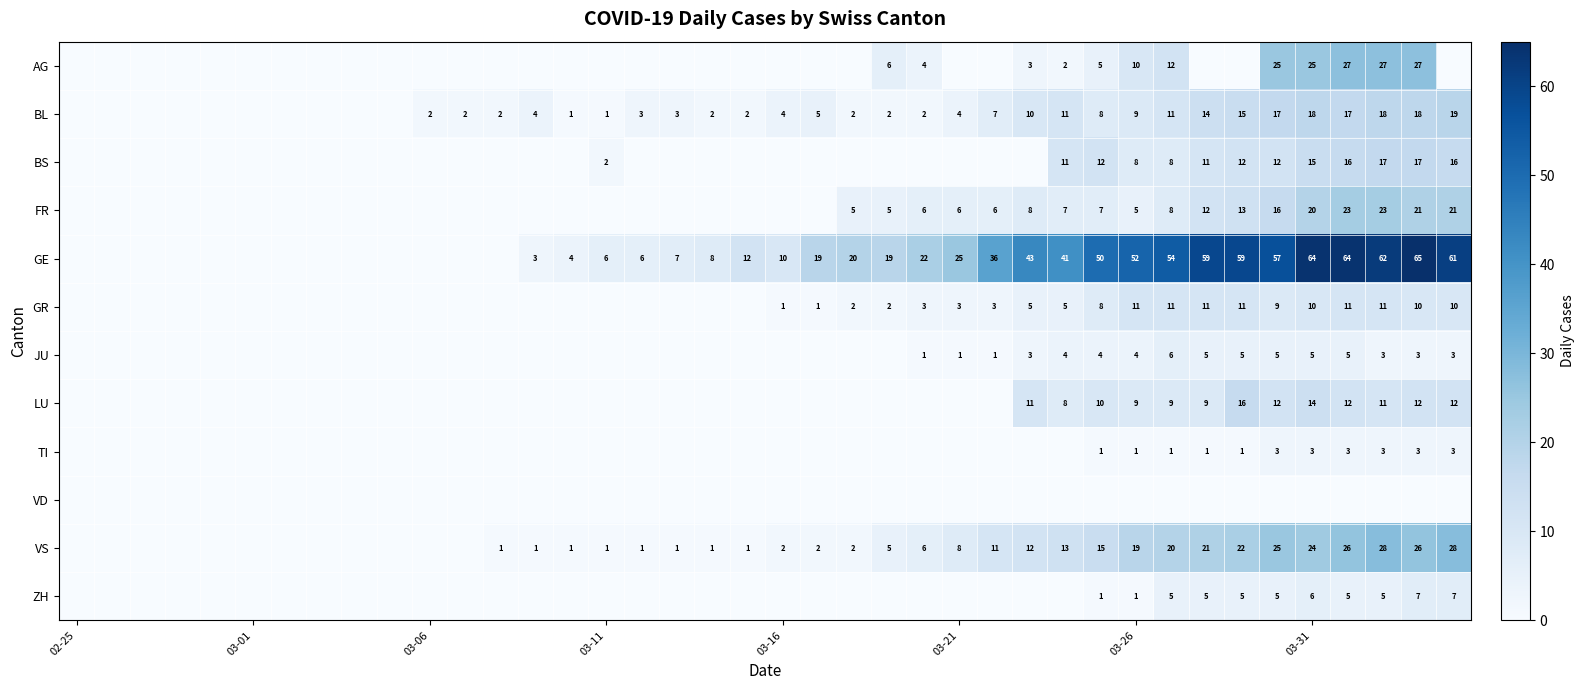

Between 24 and 18, which is larger?

24